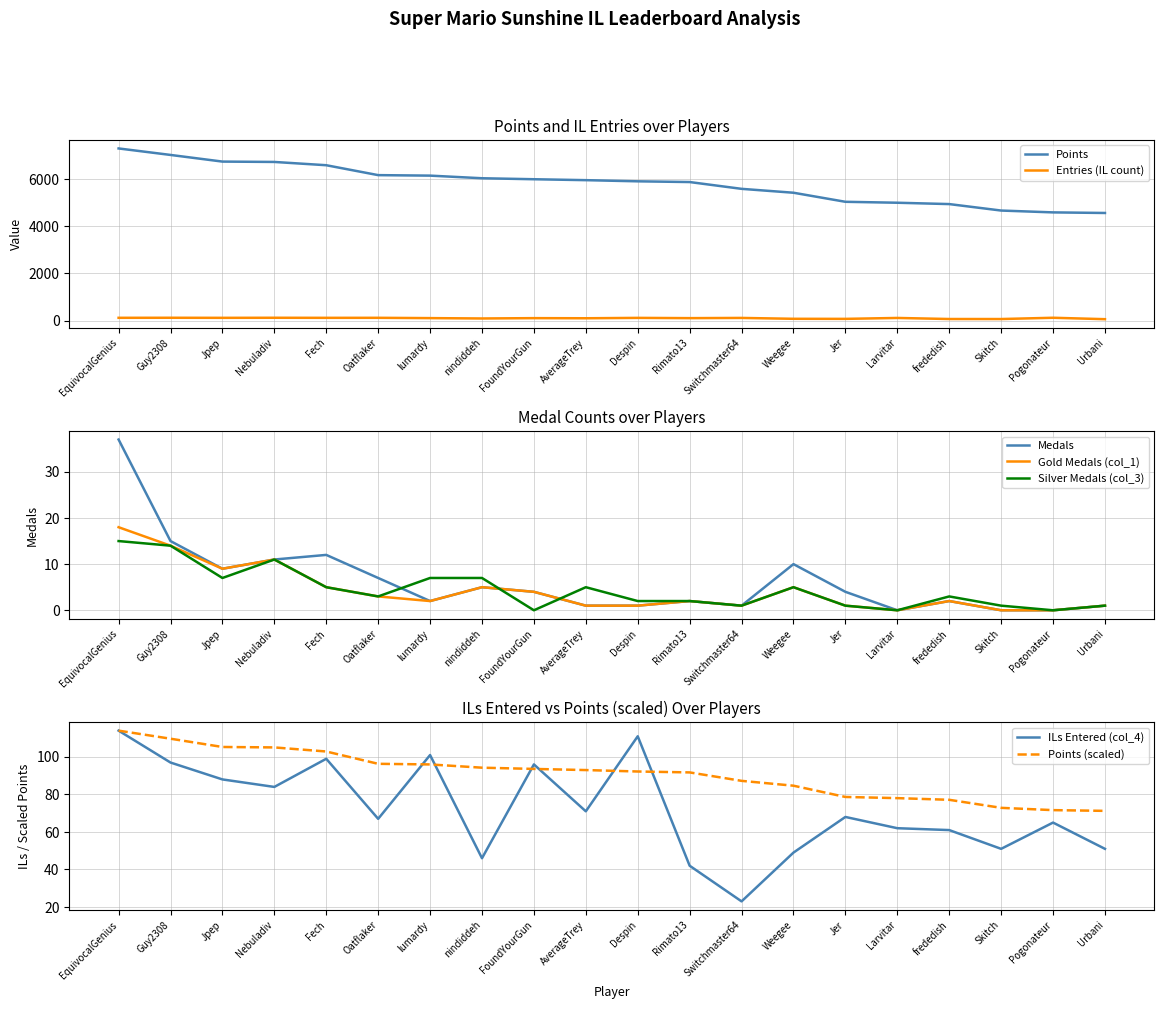

What is the approximate value of Medals at Guy2308?

15